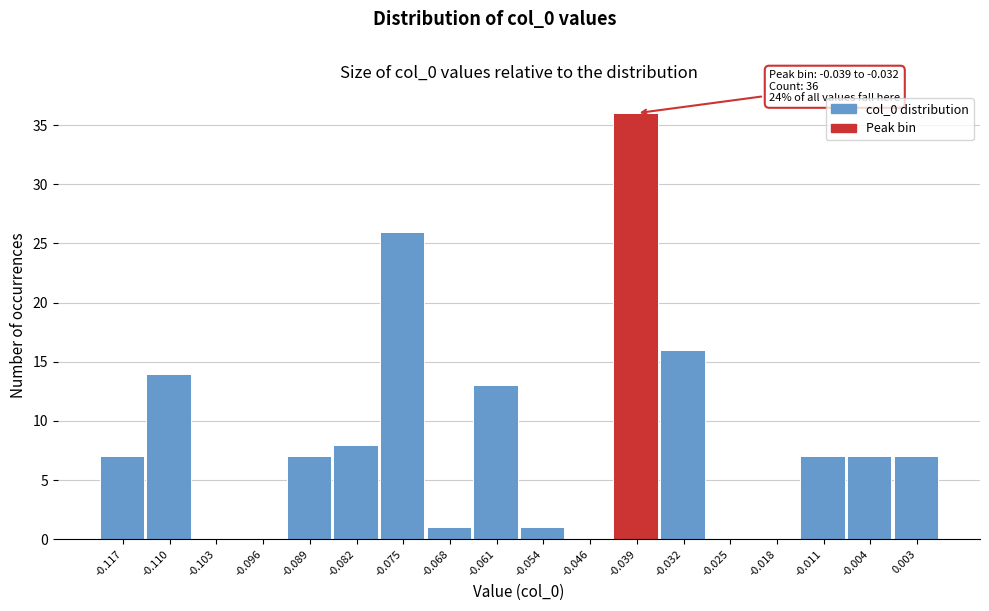

Reading right to left, transcribe all the data shown in this chart.

0.003=7	-0.004=7	-0.011=7	-0.018=0	-0.025=0	-0.032=16	-0.039=36	-0.046=0	-0.054=1	-0.061=13	-0.068=1	-0.075=26	-0.082=8	-0.089=7	-0.096=0	-0.103=0	-0.110=14	-0.117=7